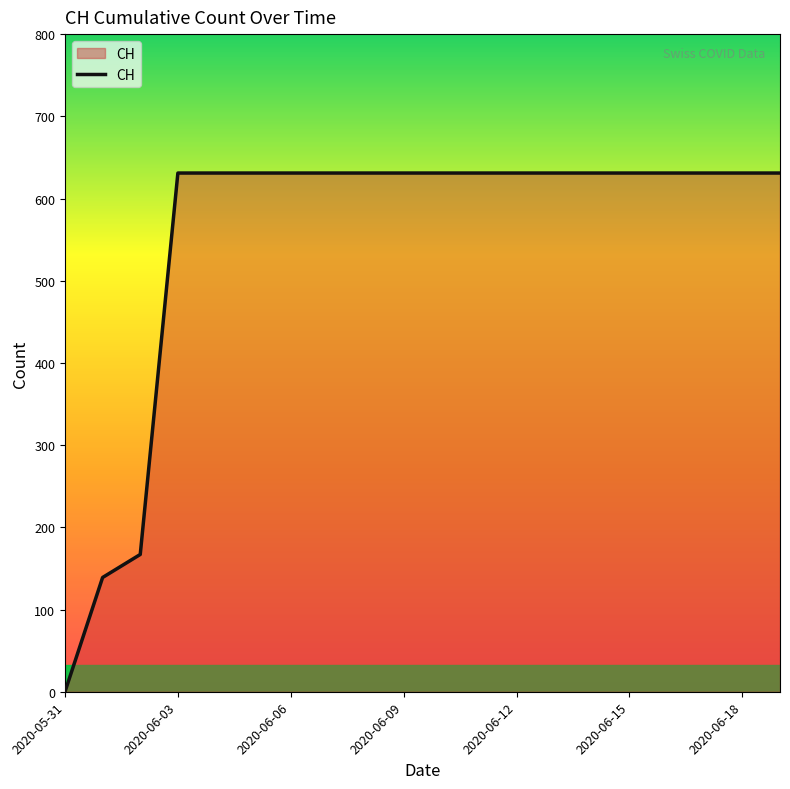

What is the difference between the maximum and minimum values?

631